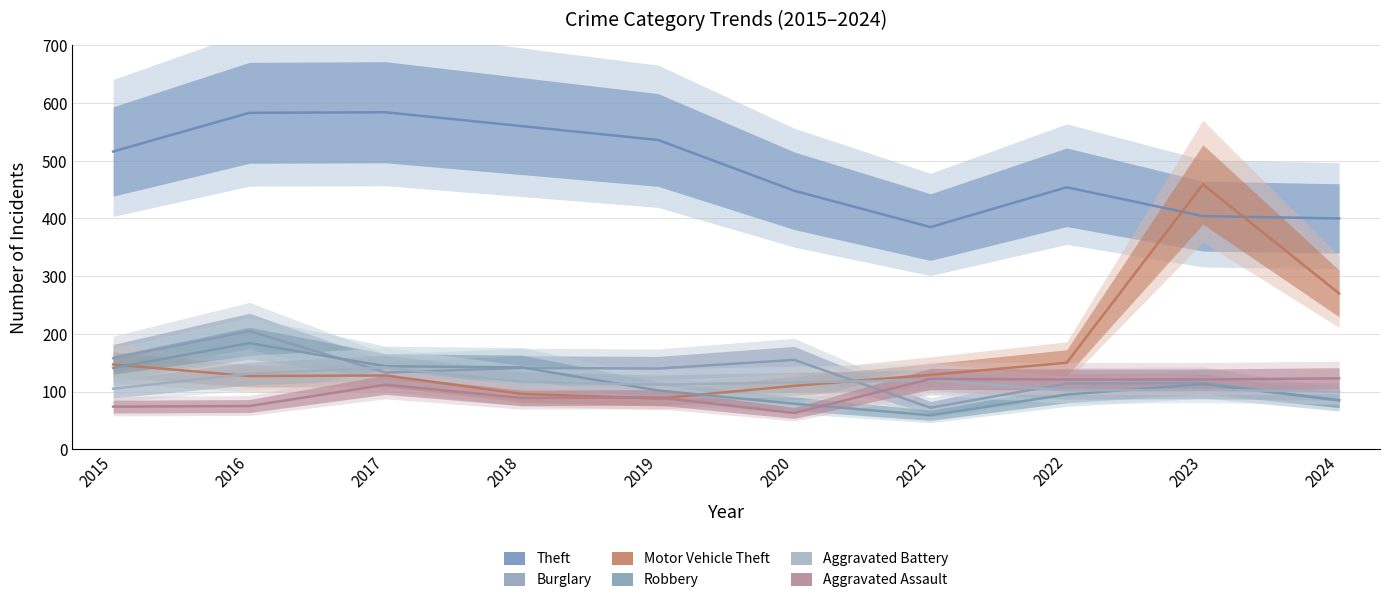

At which category is the sum across all series the highest?

2023